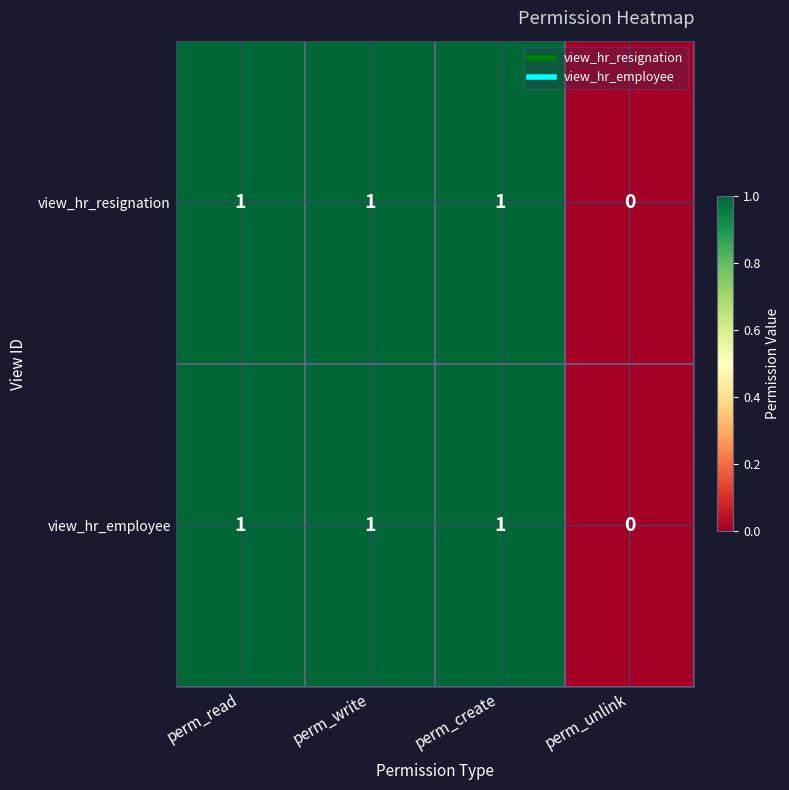

How many values in the view_hr_resignation series are below 1?

1